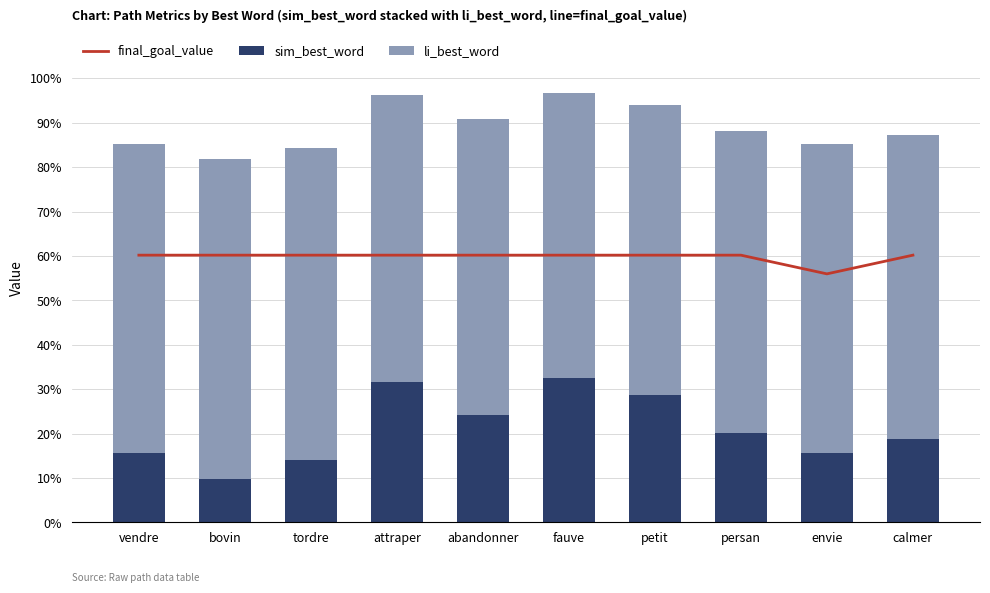

Reading left to right, what are all the values shown in this chart?

final_goal_value: vendre=0.6	bovin=0.6	tordre=0.6	attraper=0.6	abandonner=0.6	fauve=0.6	petit=0.6	persan=0.6	envie=0.6	calmer=0.6
sim_best_word: vendre=0.2	bovin=0.1	tordre=0.1	attraper=0.3	abandonner=0.2	fauve=0.3	petit=0.3	persan=0.2	envie=0.2	calmer=0.2
li_best_word: vendre=0.7	bovin=0.7	tordre=0.7	attraper=0.6	abandonner=0.7	fauve=0.6	petit=0.7	persan=0.7	envie=0.7	calmer=0.7